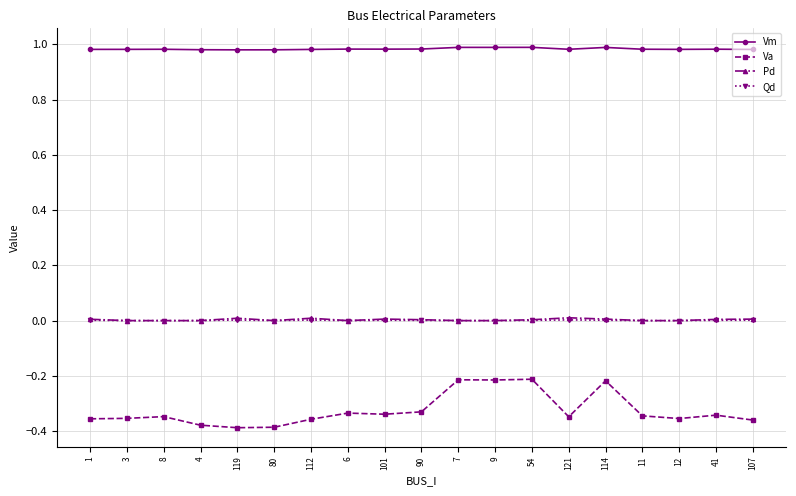

Which series has the largest range (max minus min)?

Va